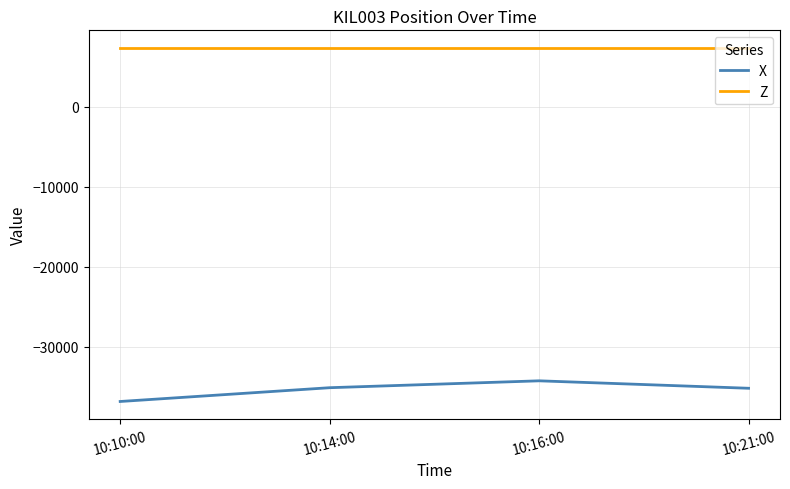

What is the minimum value shown in the chart?

-36825.6